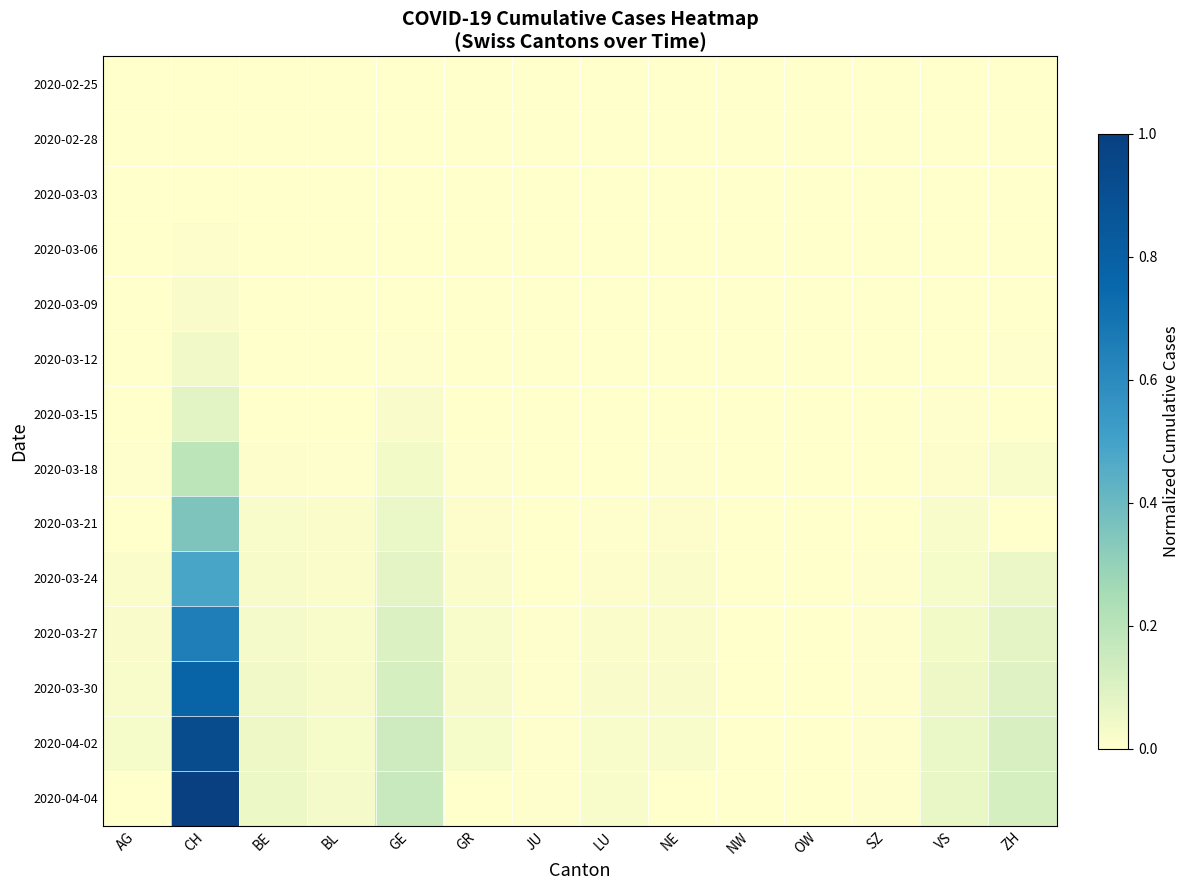

What is the greatest value displayed?

1.0